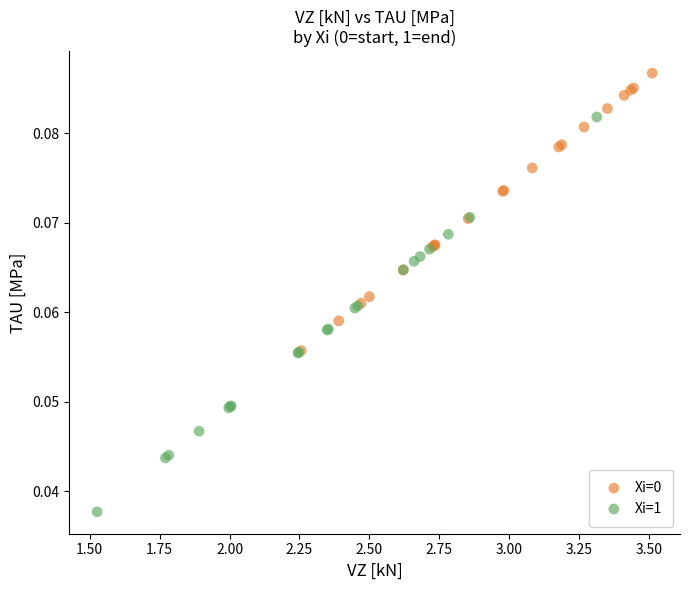

Which series has the largest Y range (max minus min)?

Xi=1